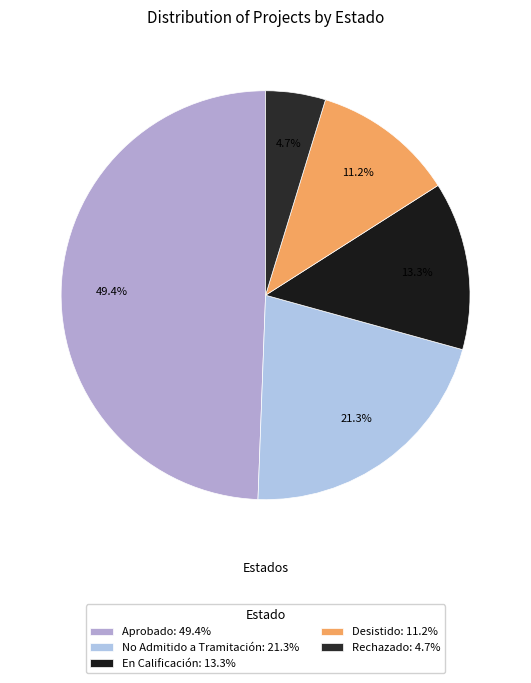

What is the smallest slice in the pie chart?

Rechazado